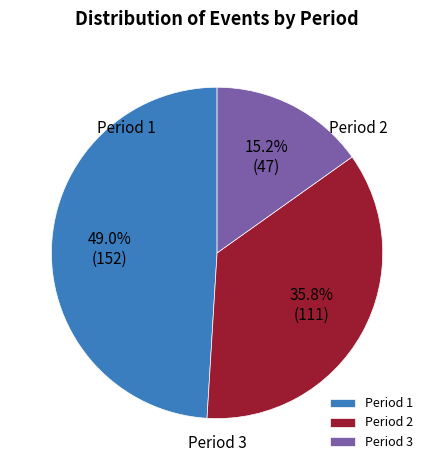

To the nearest percent, what is the difference between the Period 1 and Period 2 slice percentages?

13%